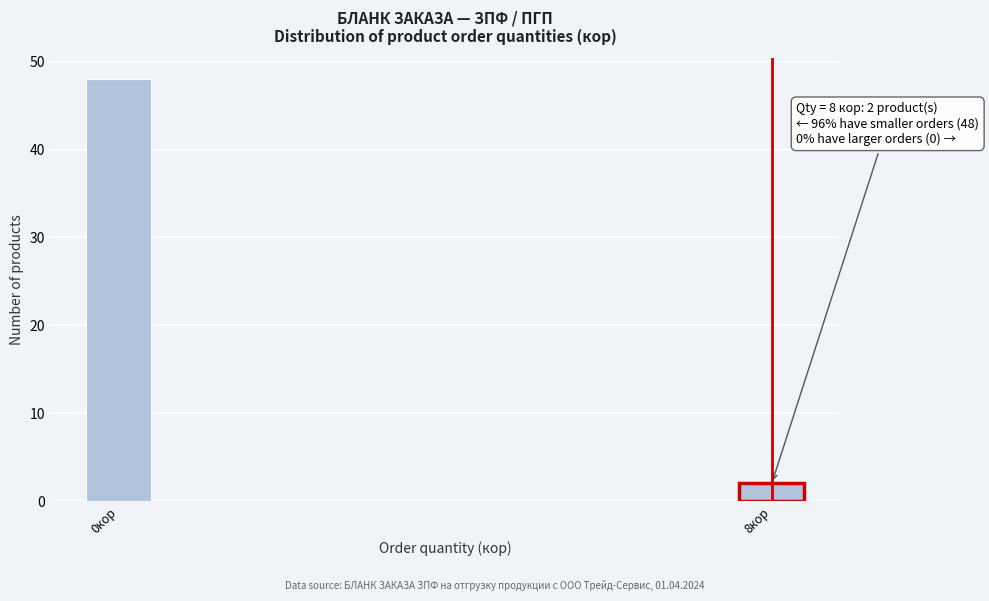

Reading right to left, extract all data points from this chart.

2	48